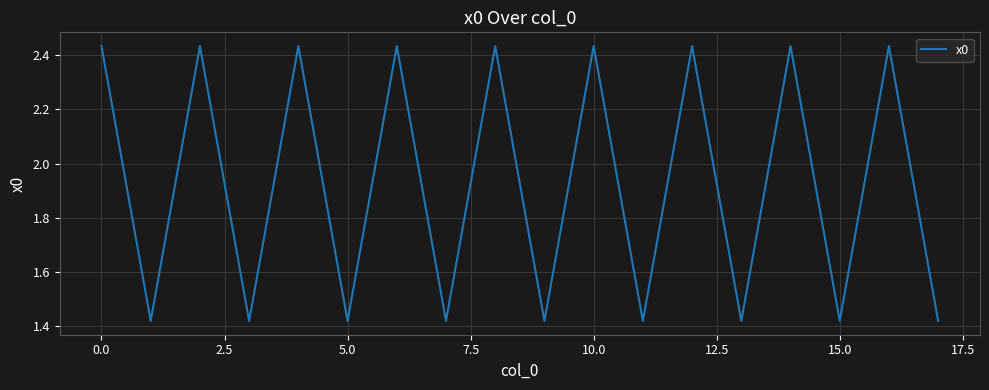

True or false: the data shows 0.5 at 5.0.

False